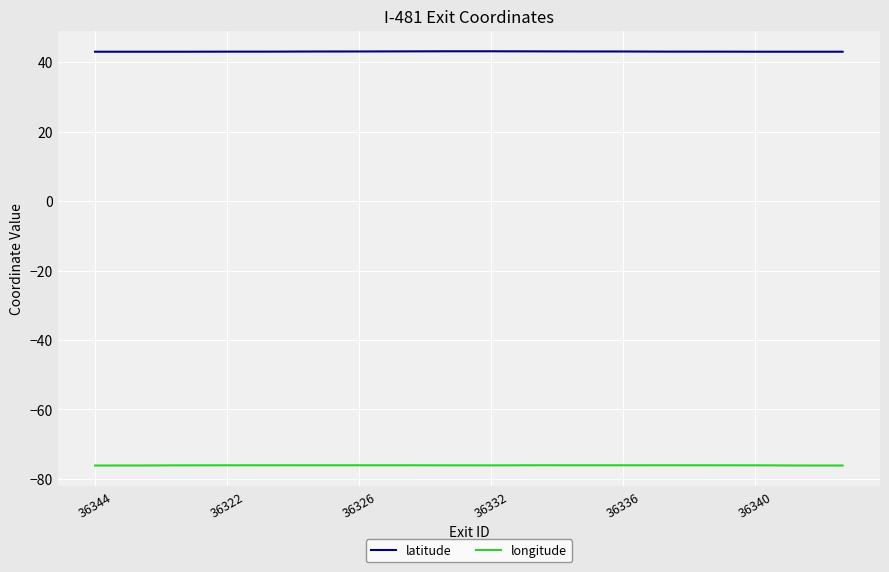

What is the maximum value for longitude?

-76.1